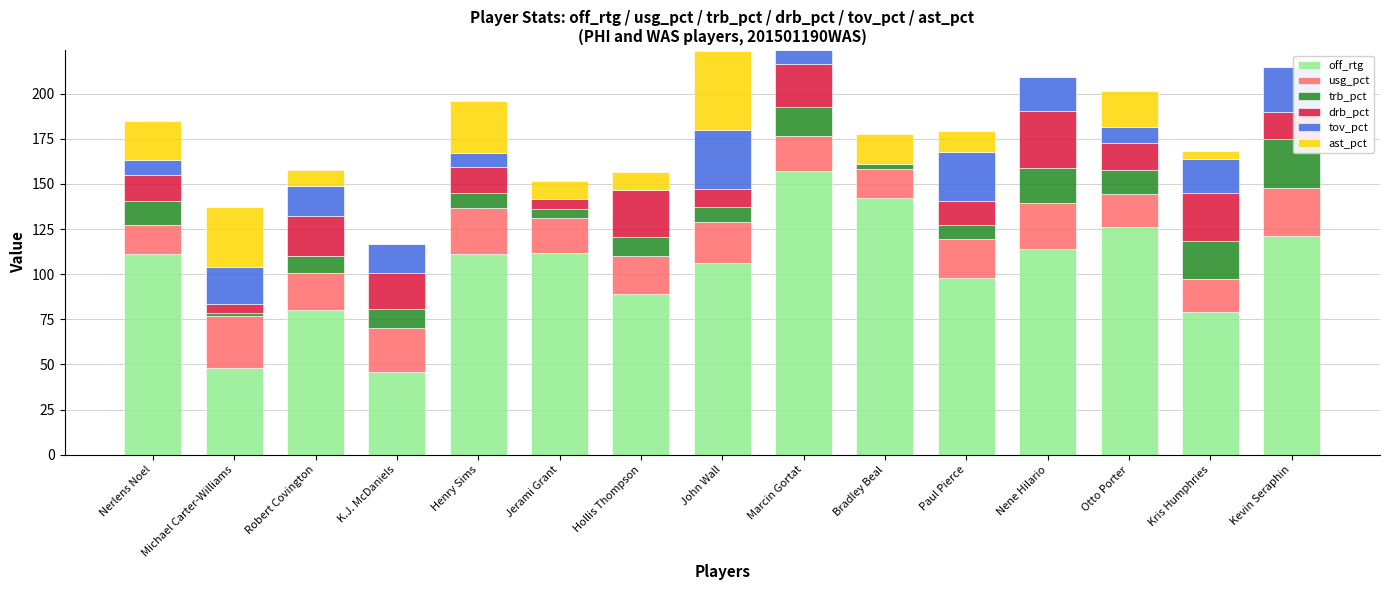

What is the total value across all series at Henry Sims?

195.8